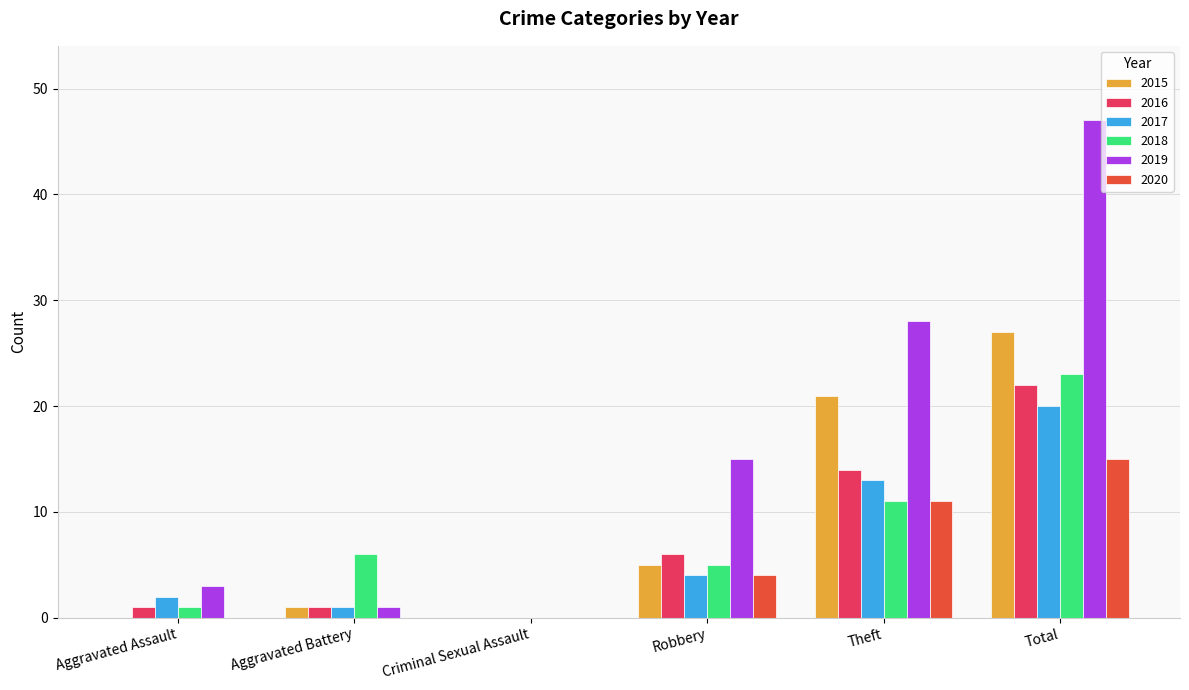

How many values in 2019 are above zero?

5